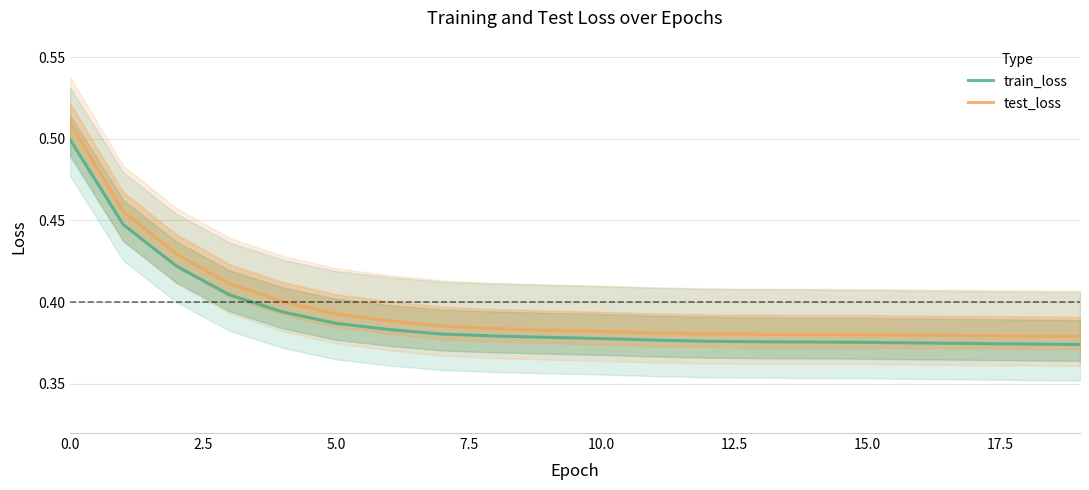

What is the approximate value of train_loss at 16?

0.4